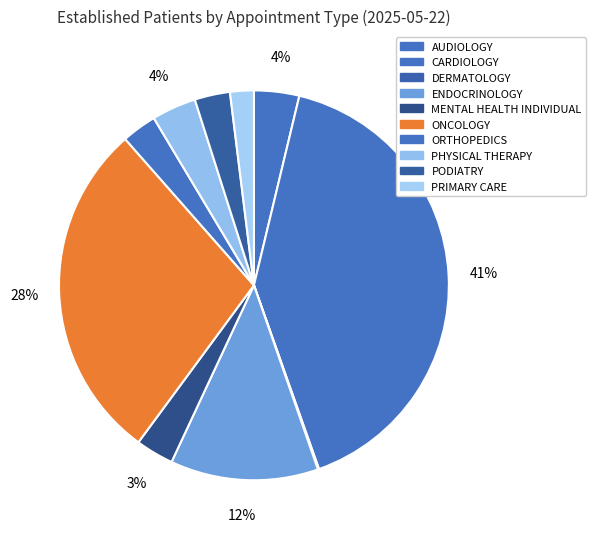

Is it true that PODIATRY is 11% of the pie?

False